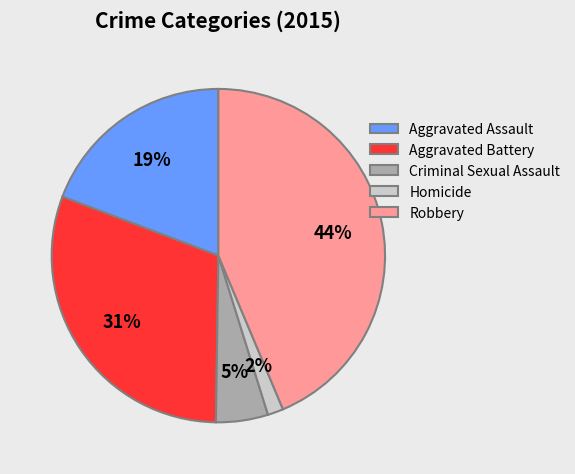

Which slice is the smallest?

Homicide